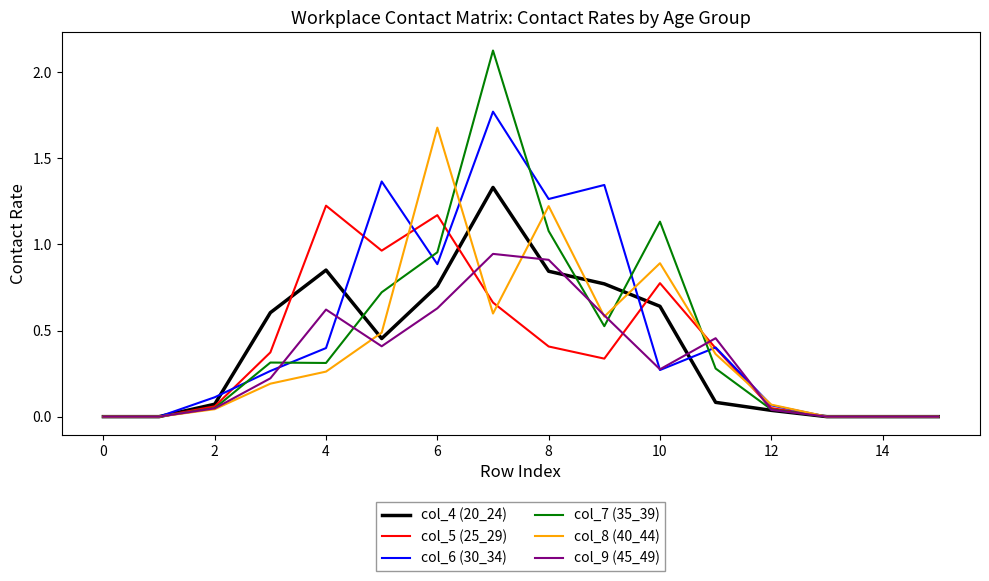

Which series has the widest spread of values?

col_7 (35_39)